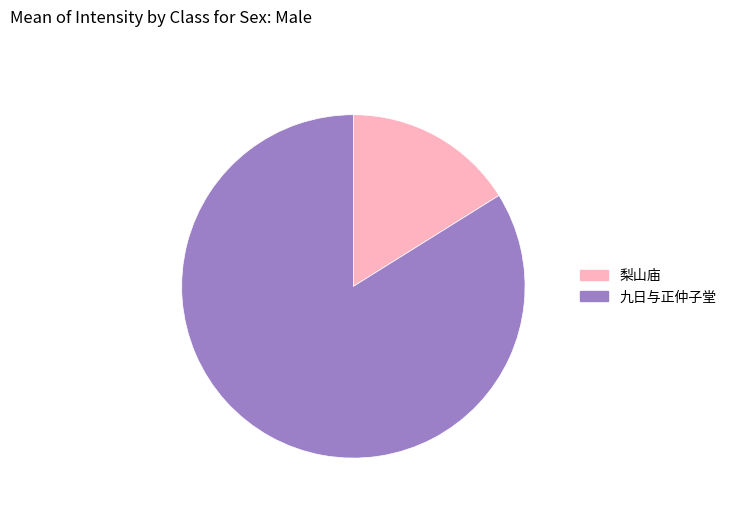

How many segments does this pie chart have?

2